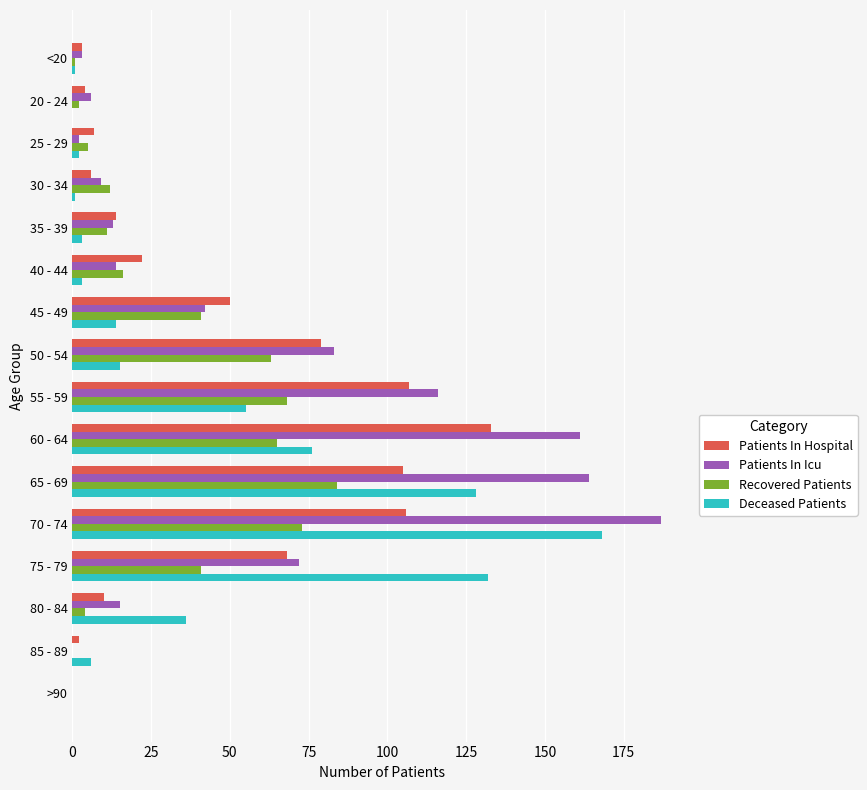

Which series has the largest total across all categories?

Patients In Icu